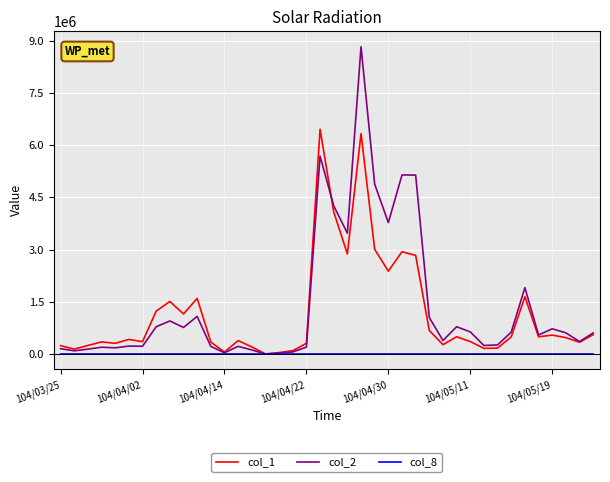

How many lines are shown in the chart?

3